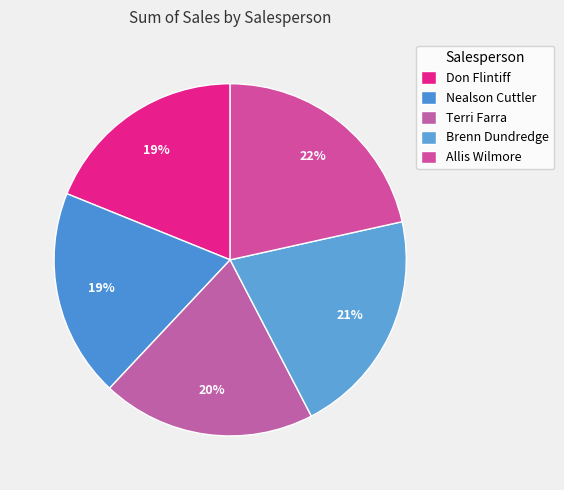

What percentage is the Allis Wilmore slice, to the nearest percent?

22%